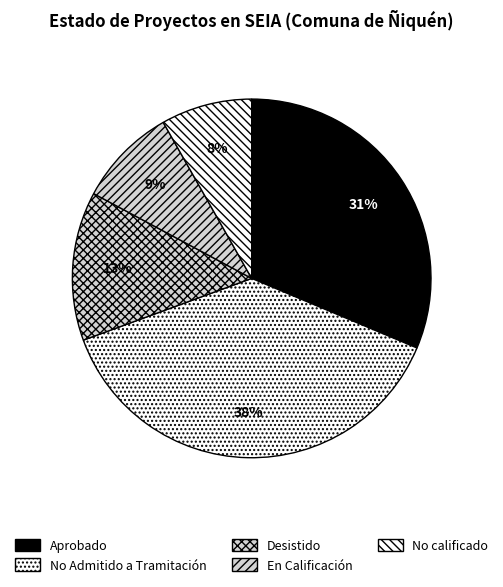

What is the change in value from Aprobado to No Admitido a Tramitación?

+9